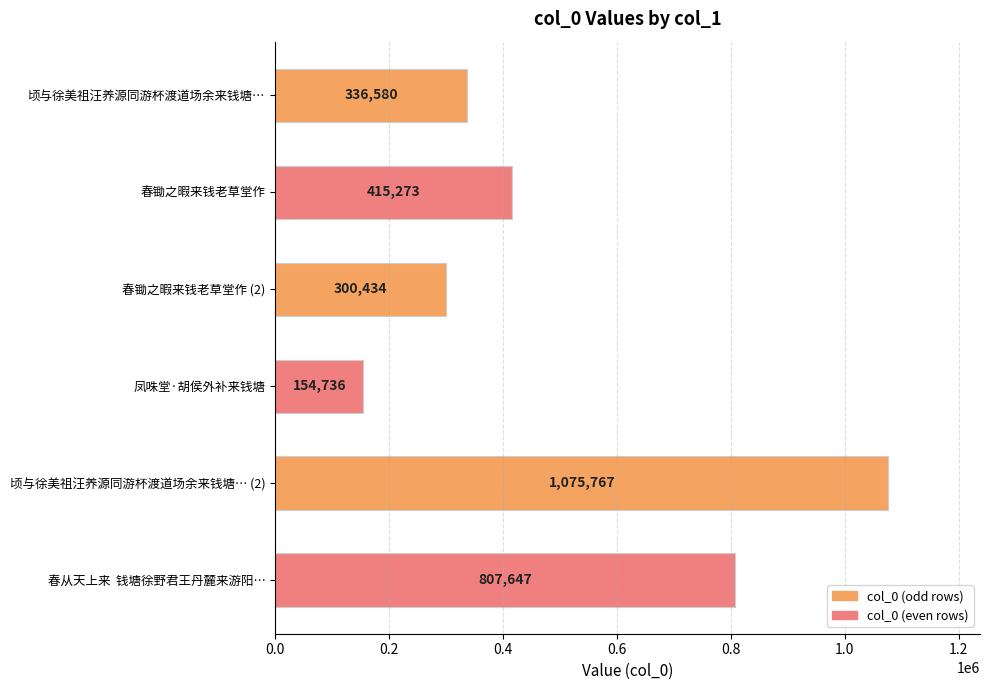

The value at 春锄之暇来钱老草堂作 (2) is 300434. True or false?

True